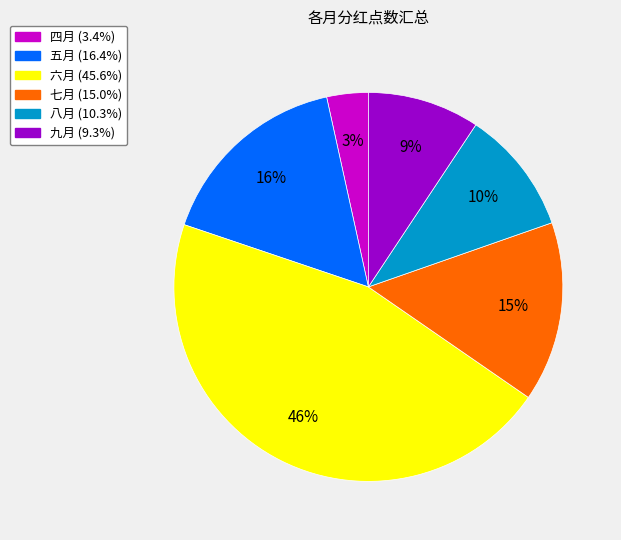

What percentage is the 五月 slice, to the nearest percent?

16%